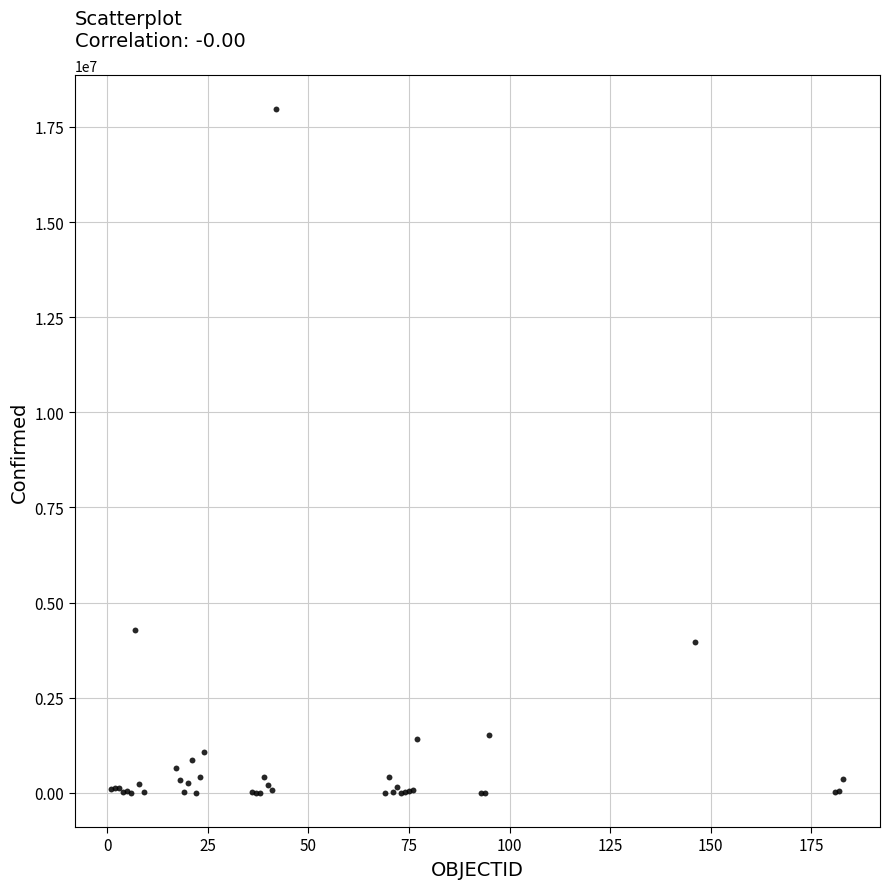

What Y value in the scatter plot is closest to 8983543?

4277395